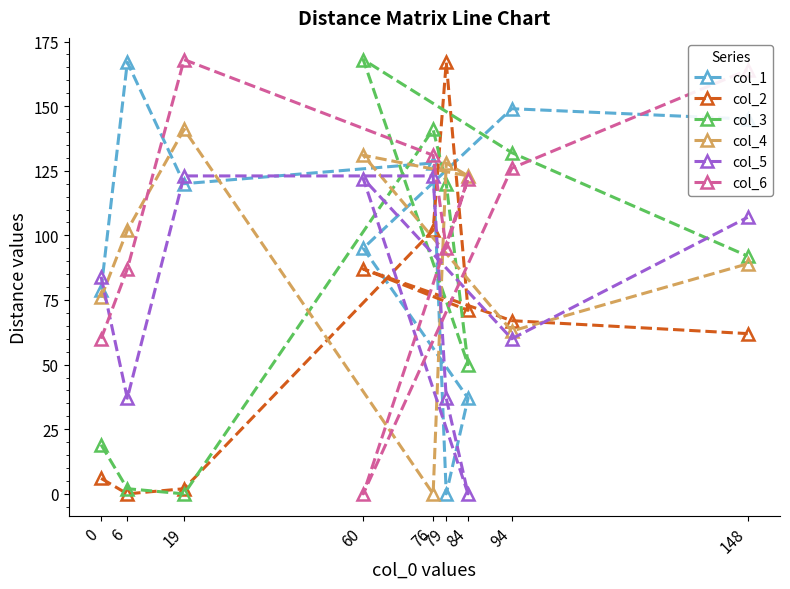

What are all the series names shown in the legend?

col_1, col_2, col_3, col_4, col_5, col_6